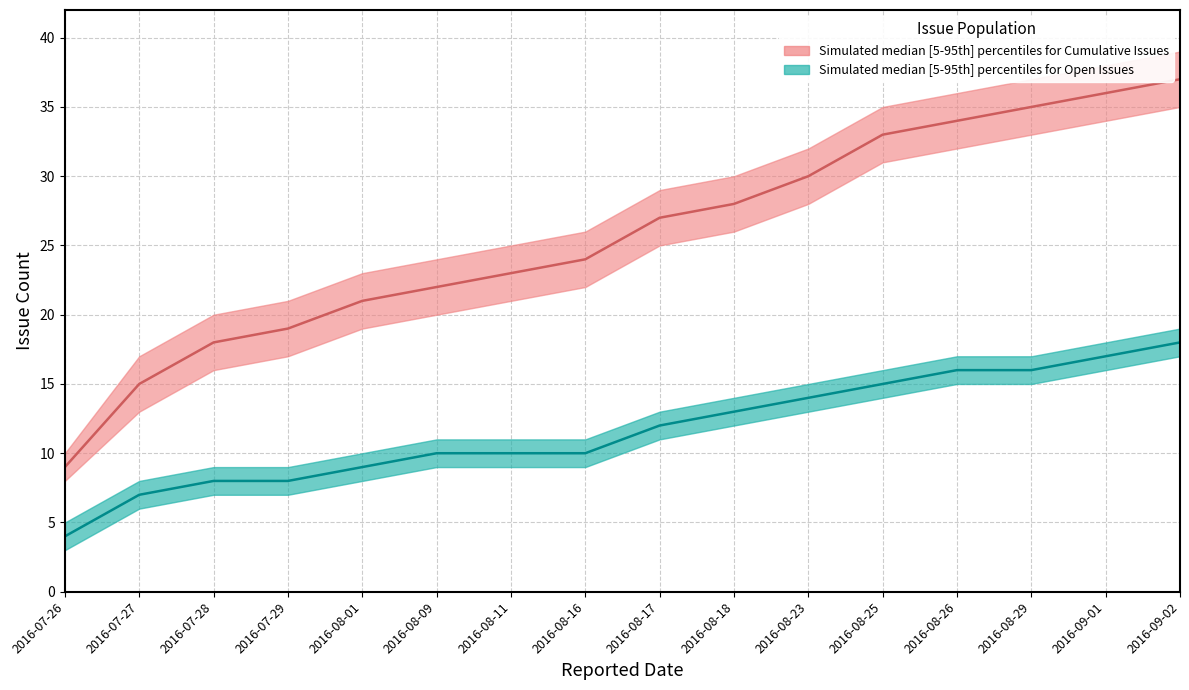

Which series has the largest total across all categories?

Cumulative Issues median